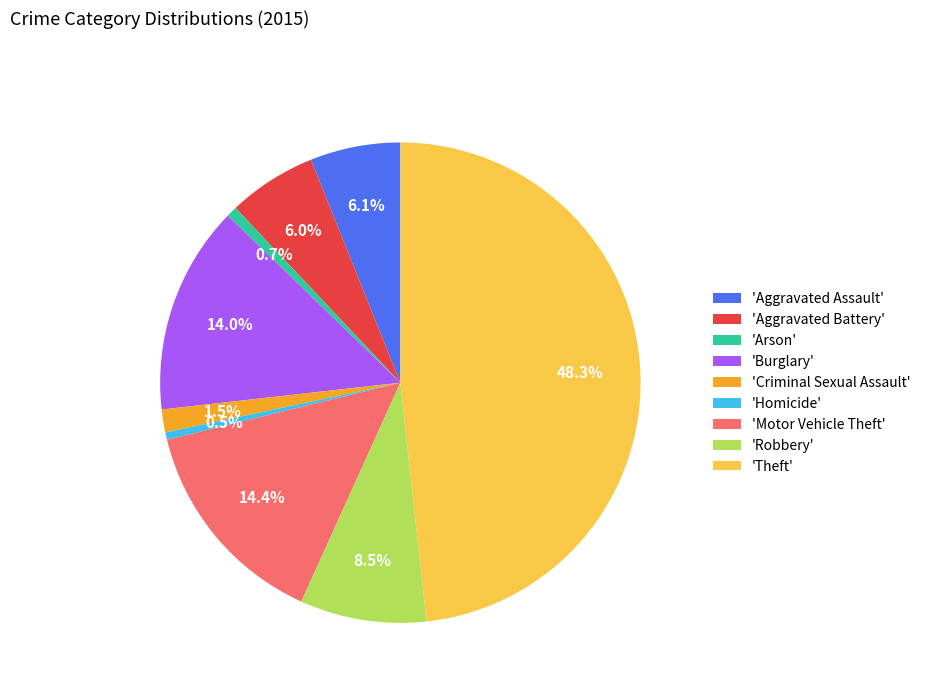

Count the number of slices in the pie.

9